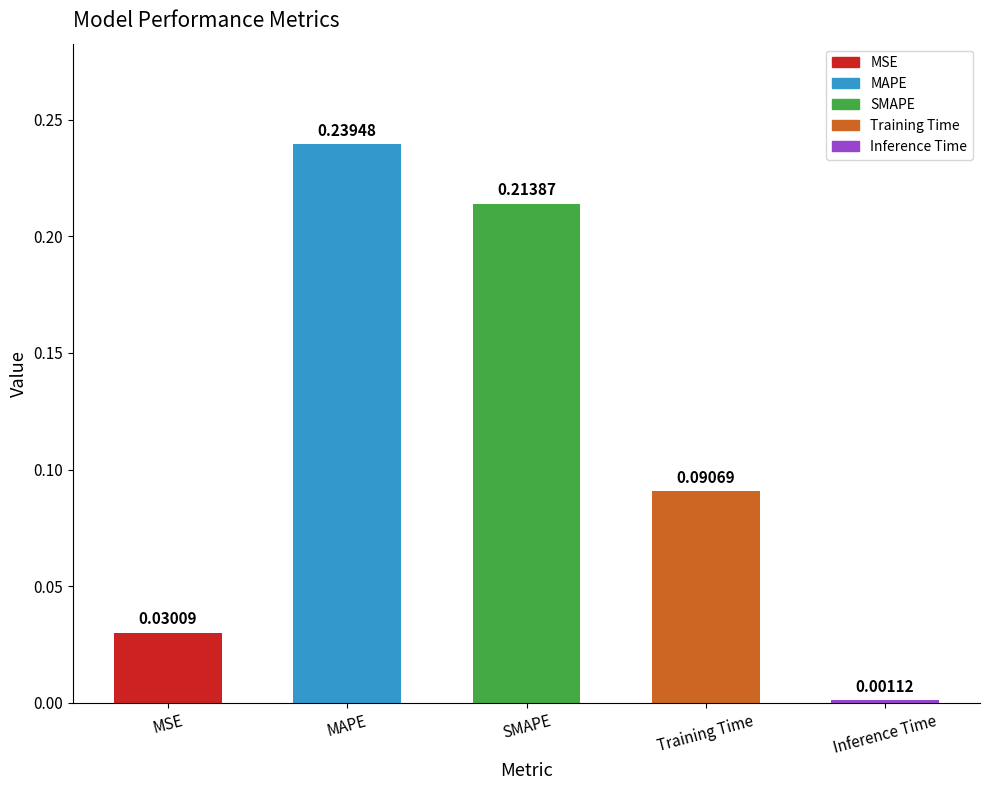

What is the sum of all values?

0.6